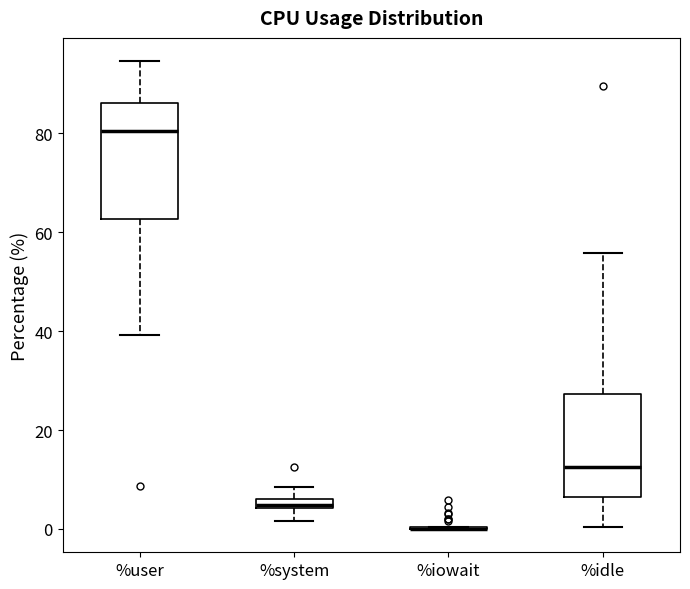

Which box is the tallest, from its lower edge to its upper edge?

%user